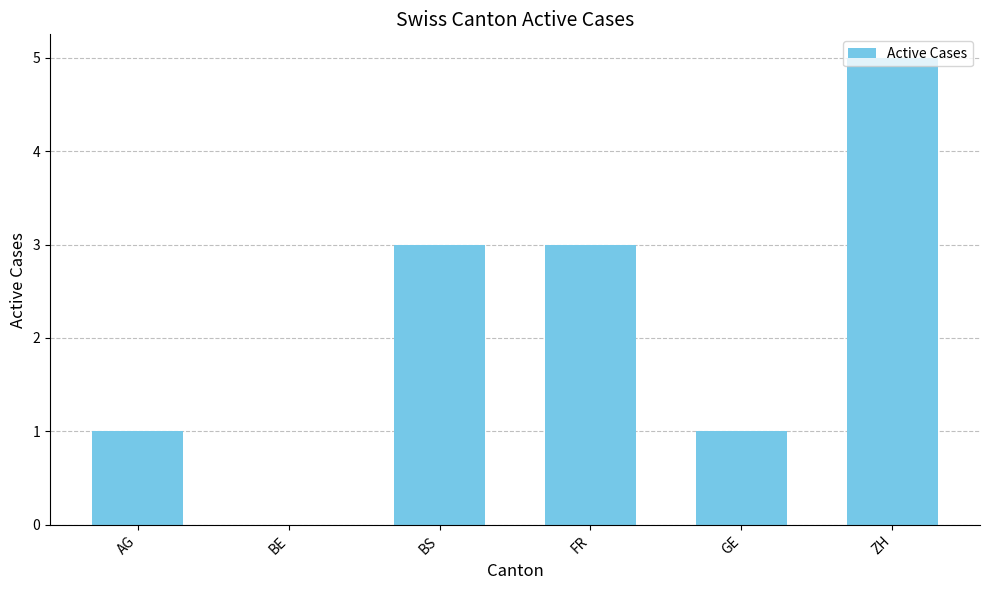

How many values are above zero?

5